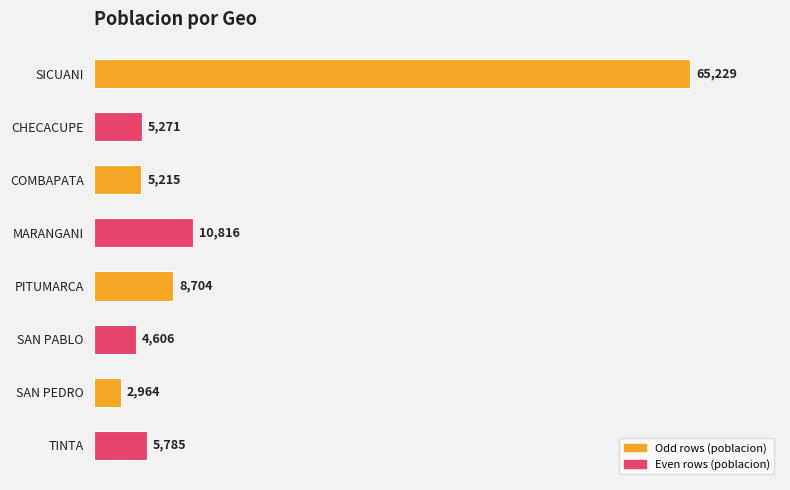

Is it true that the value at SAN PABLO is 4606?

True